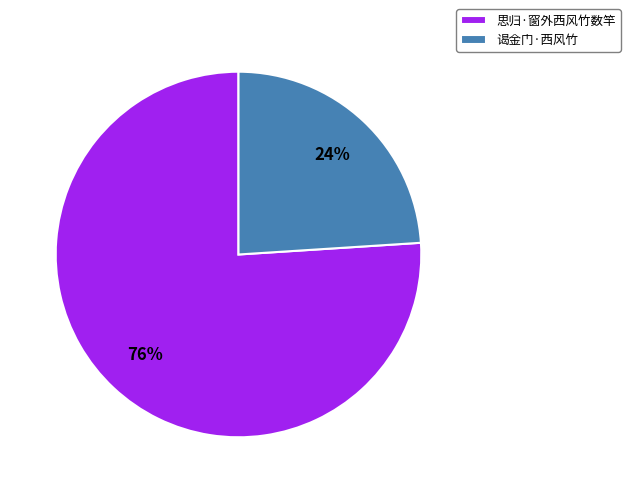

Which category accounts for the majority?

思归·窗外西风竹数竿